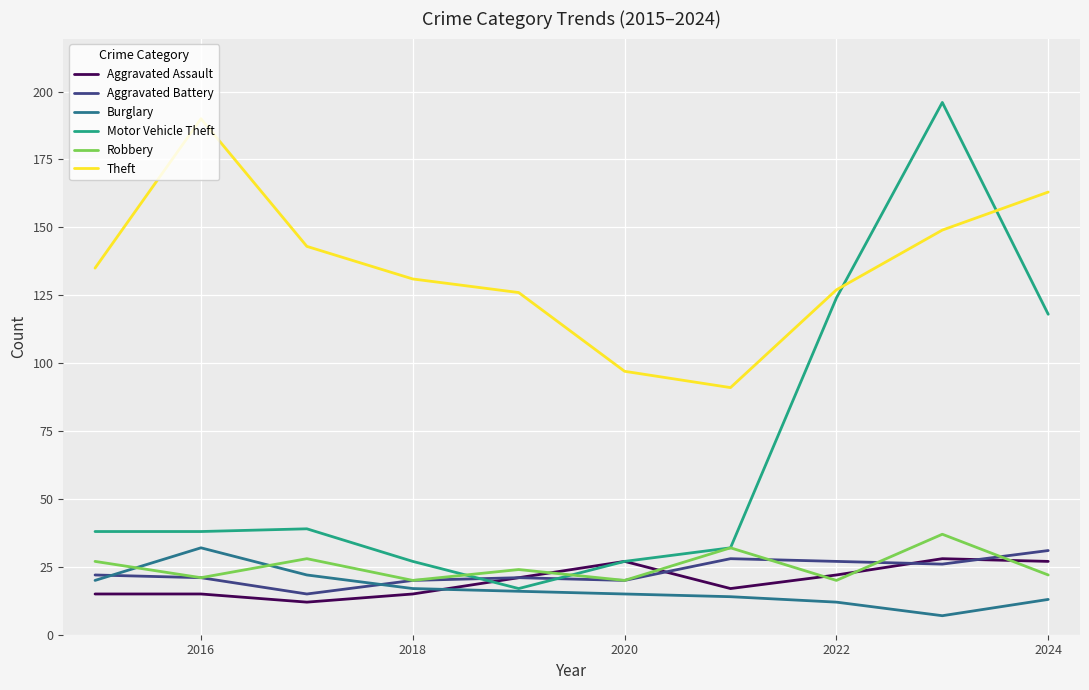

What is the greatest value displayed?

196